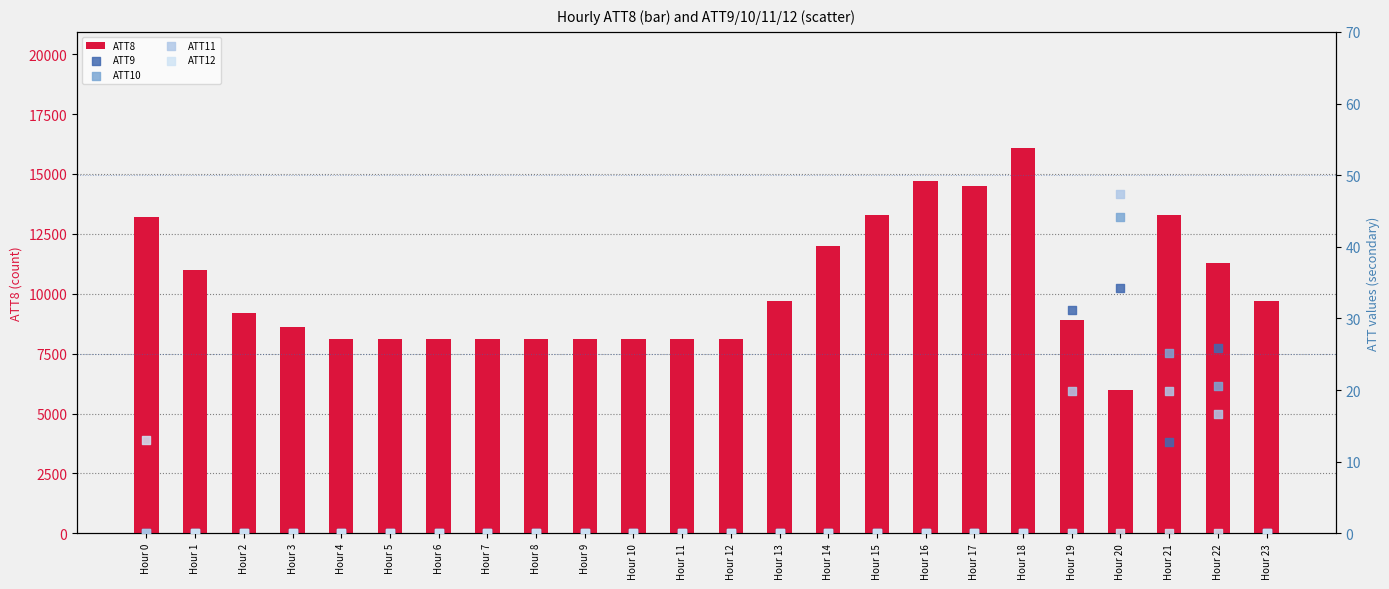

At which category is the sum across all series the highest?

Hour 18